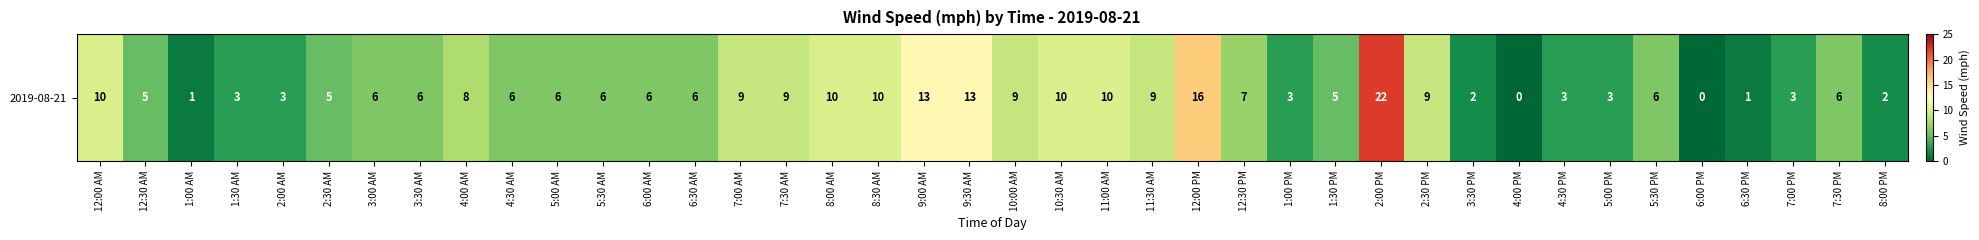

What is the greatest value displayed?

22